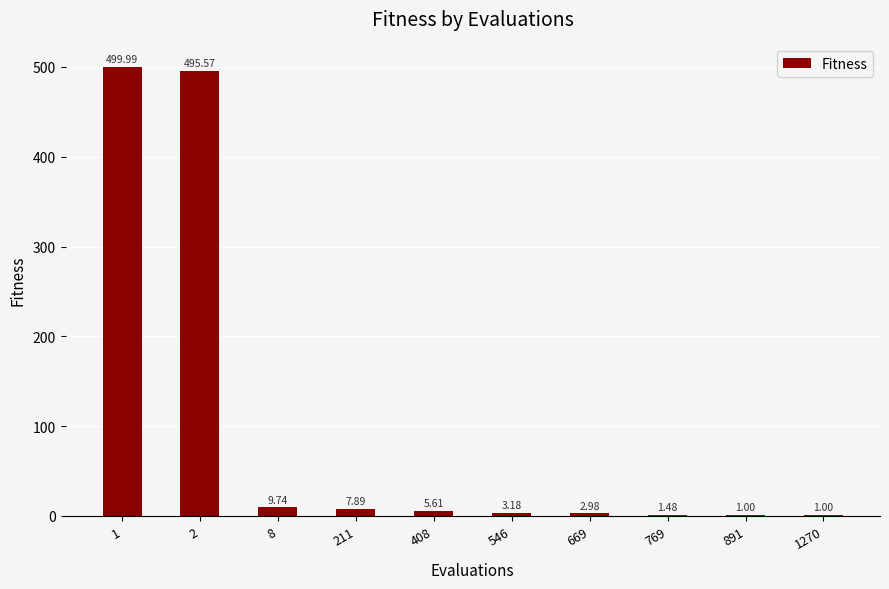

Does the chart contain stacked bars?

No